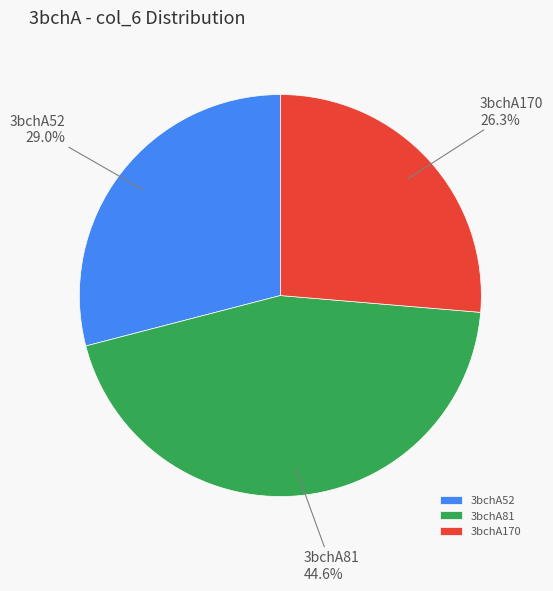

What portion of the pie excludes 3bchA52?

71.0%